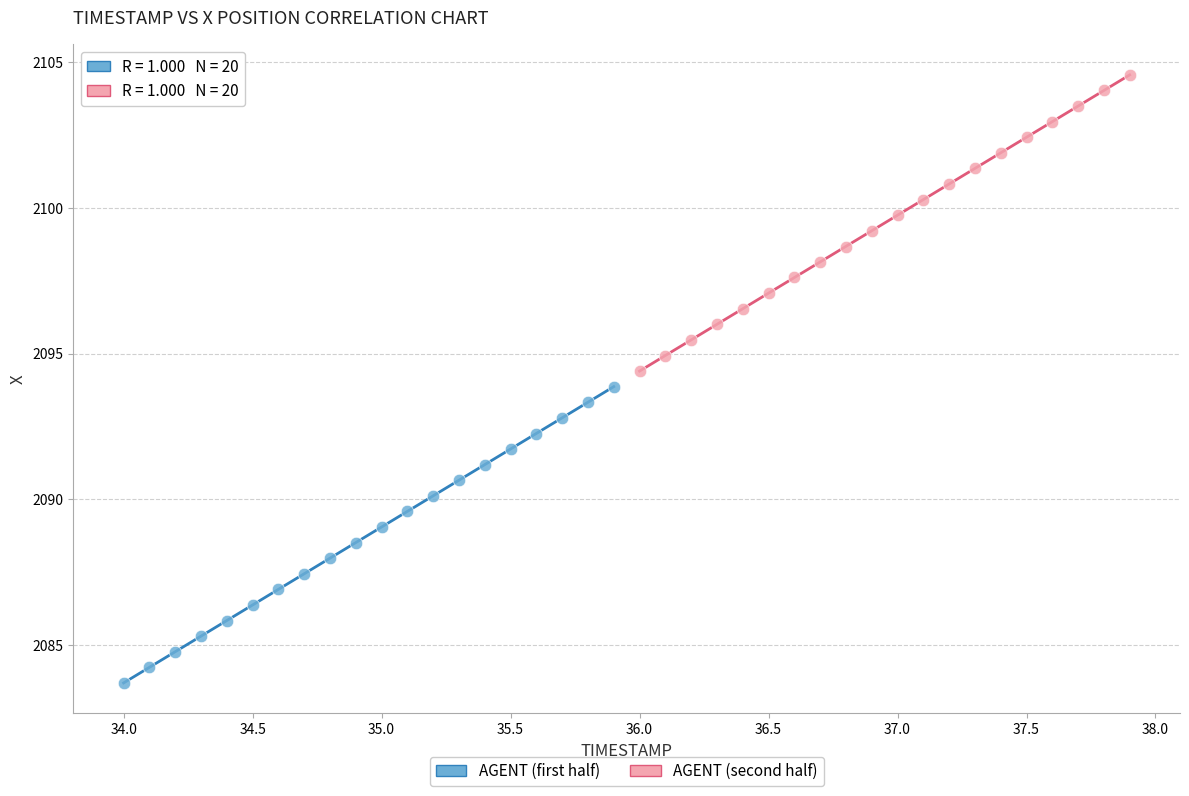

Which series contains the lowest Y value?

AGENT (first half)